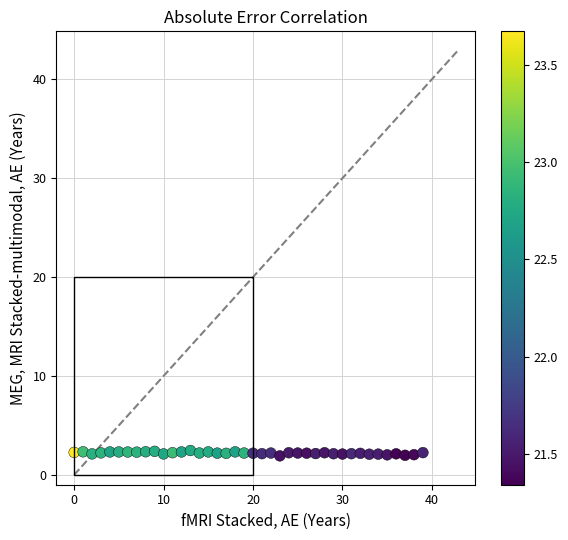

What is the range of Y values (max minus min)?

0.5